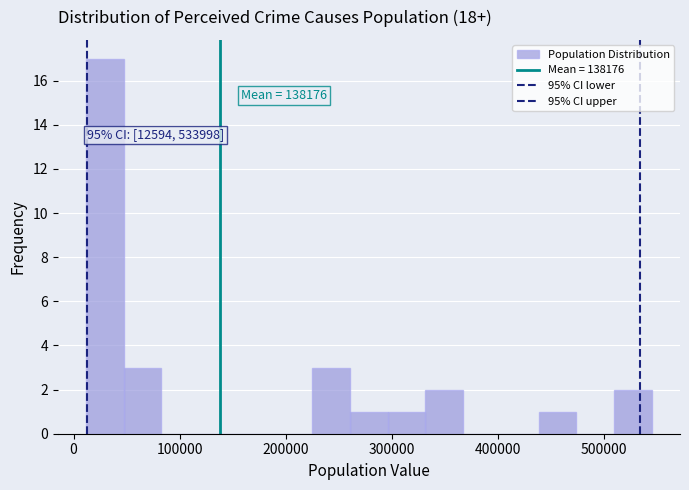

Around what value on the x-axis is the tallest bar? Give the approximate position of its centre, as read against the axis.

30000